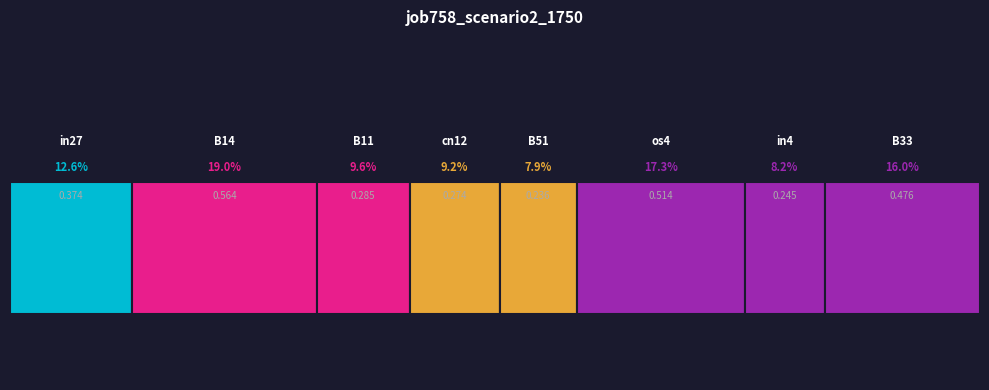

What is the label of the 3rd bar from the left?

B11